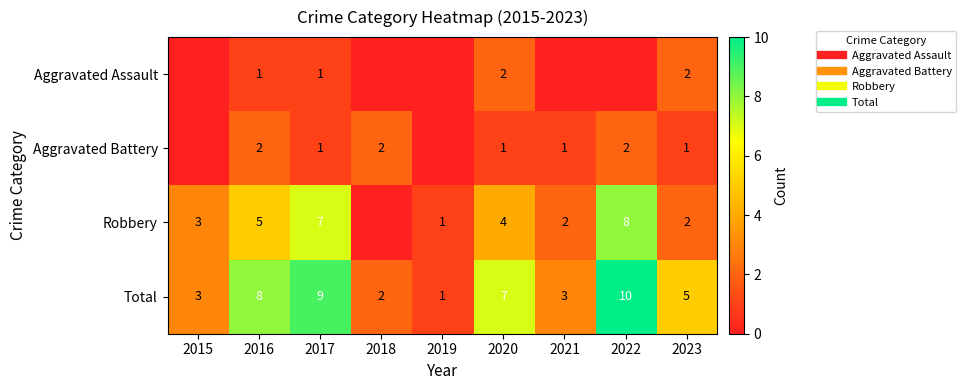

What is the spread (max minus min) of values at 2023?

4